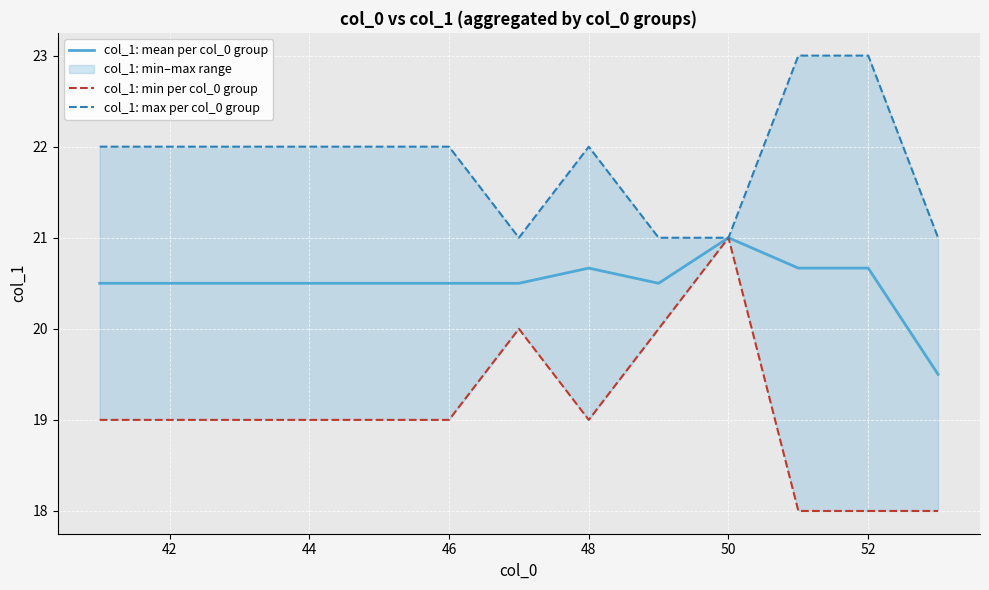

How many values in the col_1: max per col_0 group series exceed 22?

2